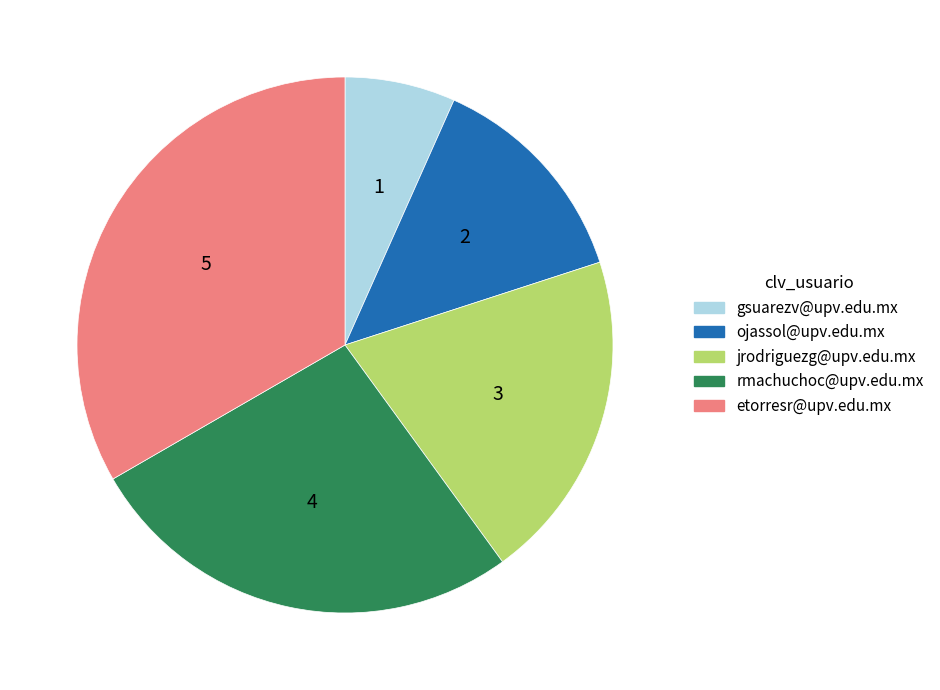

How many slices are in this pie chart?

5